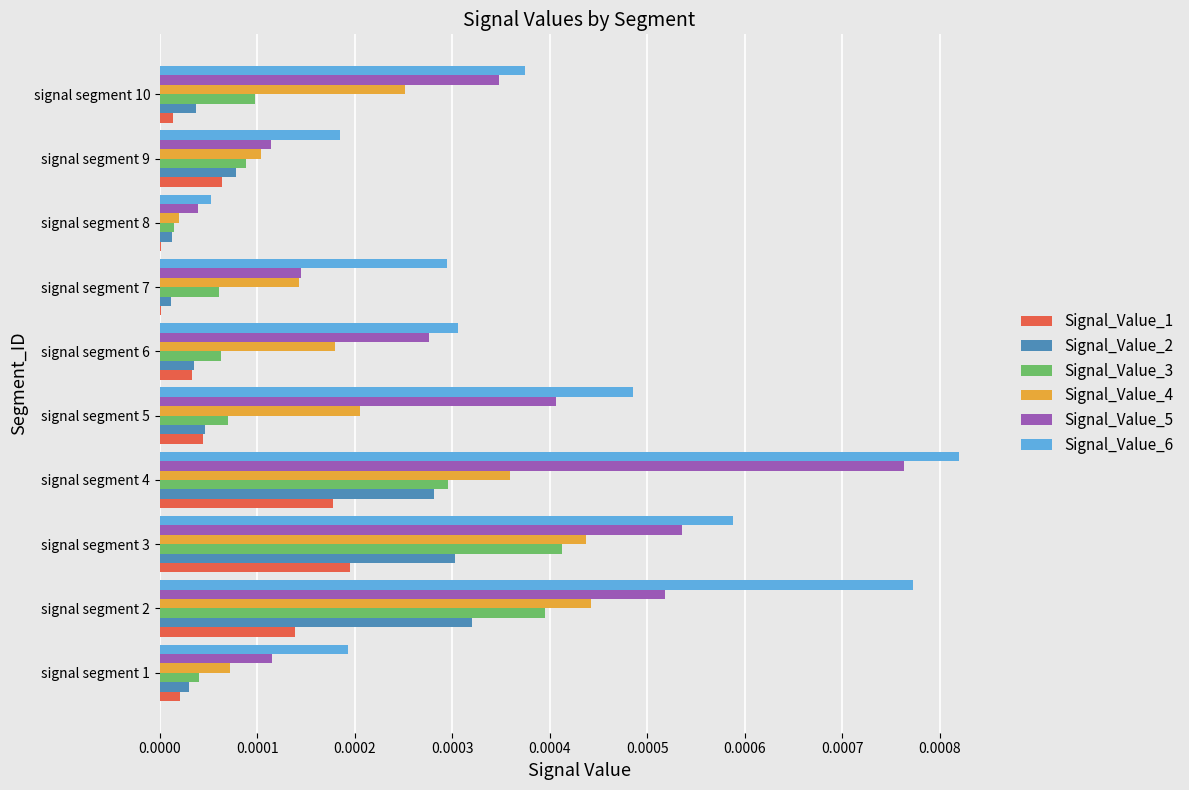

Between signal segment 1 and signal segment 3, which series saw the biggest shift?

Signal_Value_5